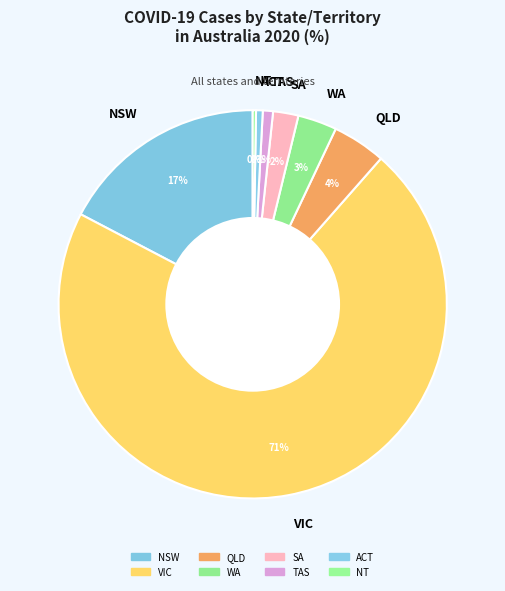

Which slice represents more than half of the pie?

VIC